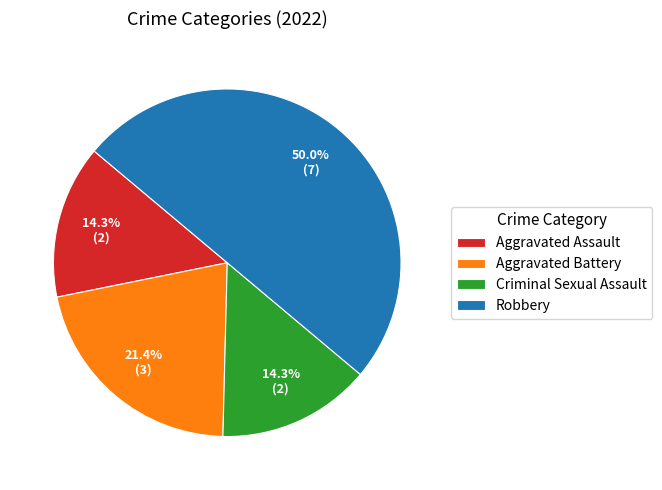

To the nearest percent, what portion does Criminal Sexual Assault represent?

14%